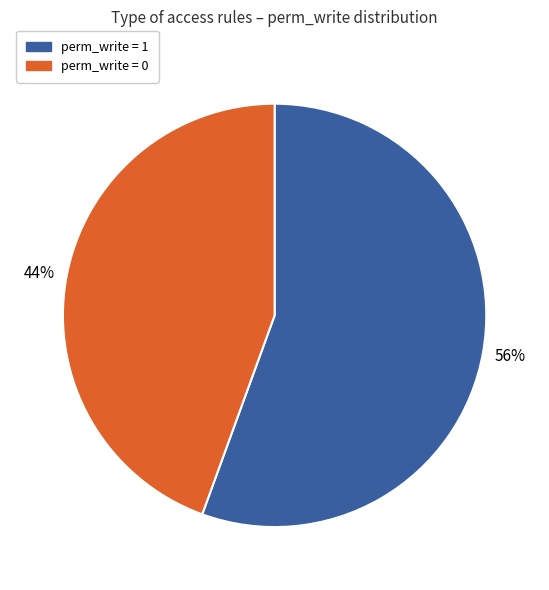

Is there a majority slice in this chart?

Yes